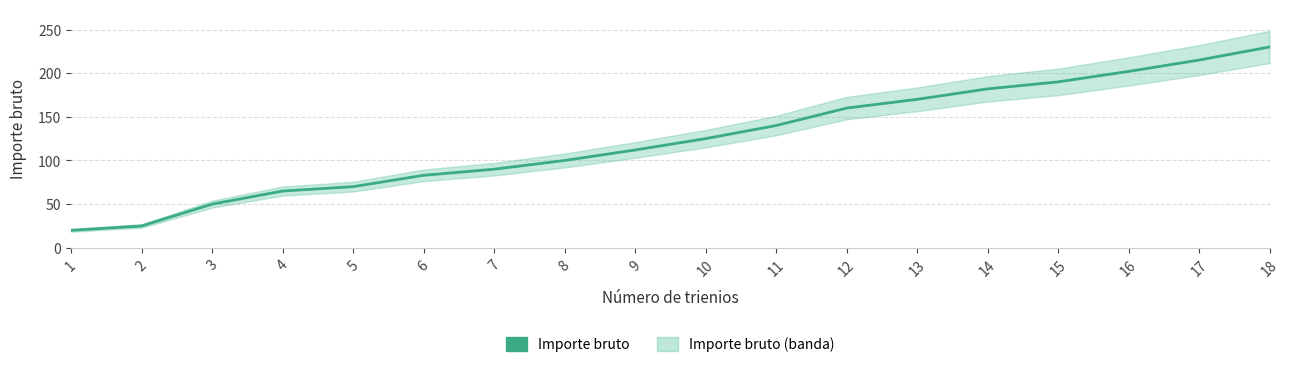

What value does the data have at 18, to the nearest 10?

230